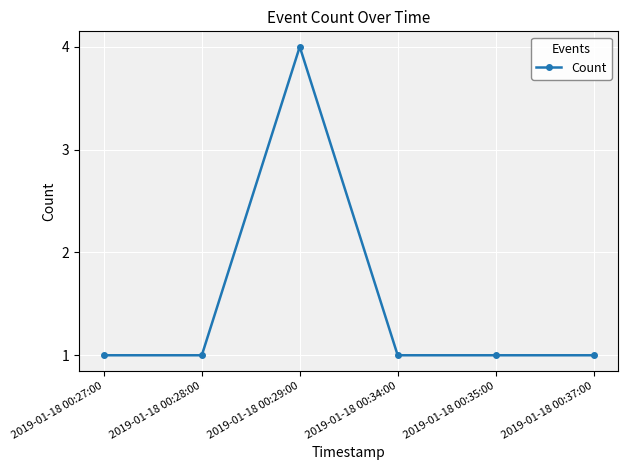

What is the maximum value shown in the chart?

4